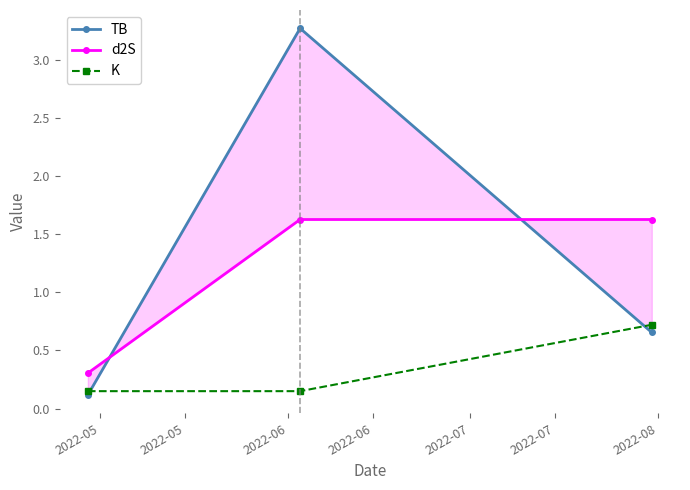

Count the K values in the range 0 to 1.

3